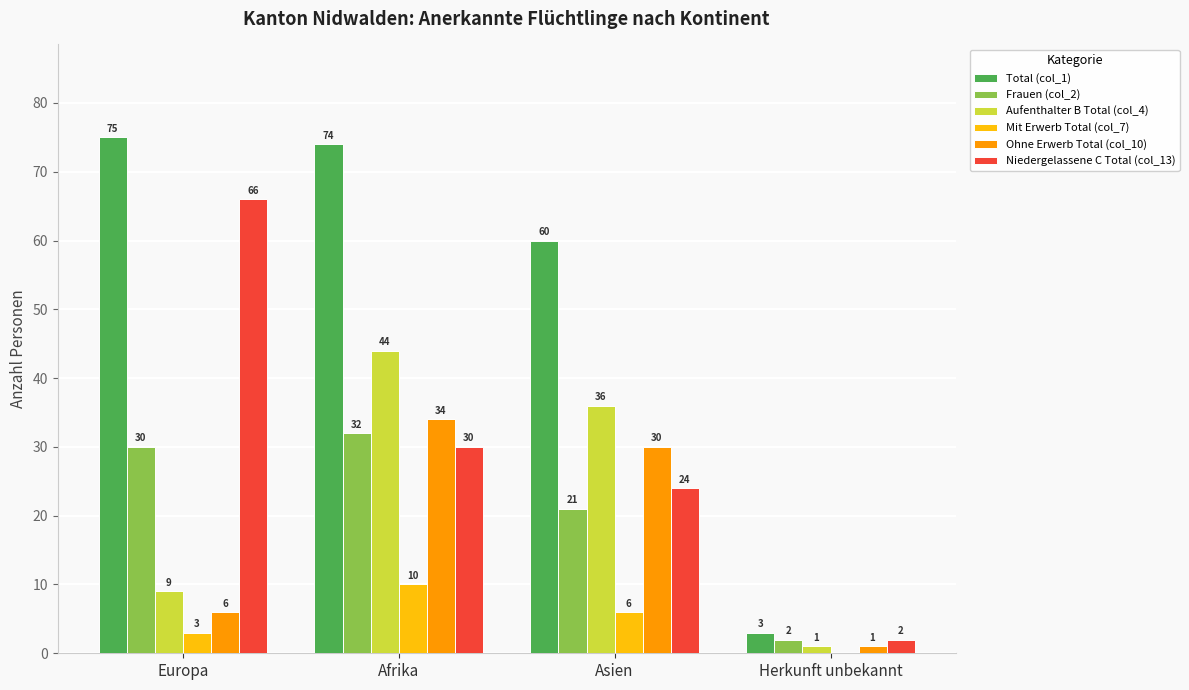

At which category is the sum across all series the highest?

Afrika